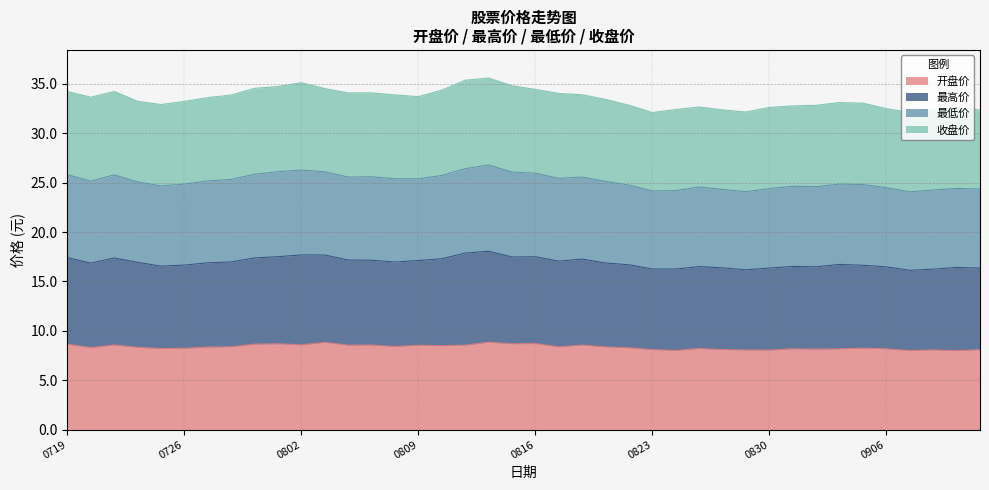

What is the highest value of the 开盘价 series?

8.9